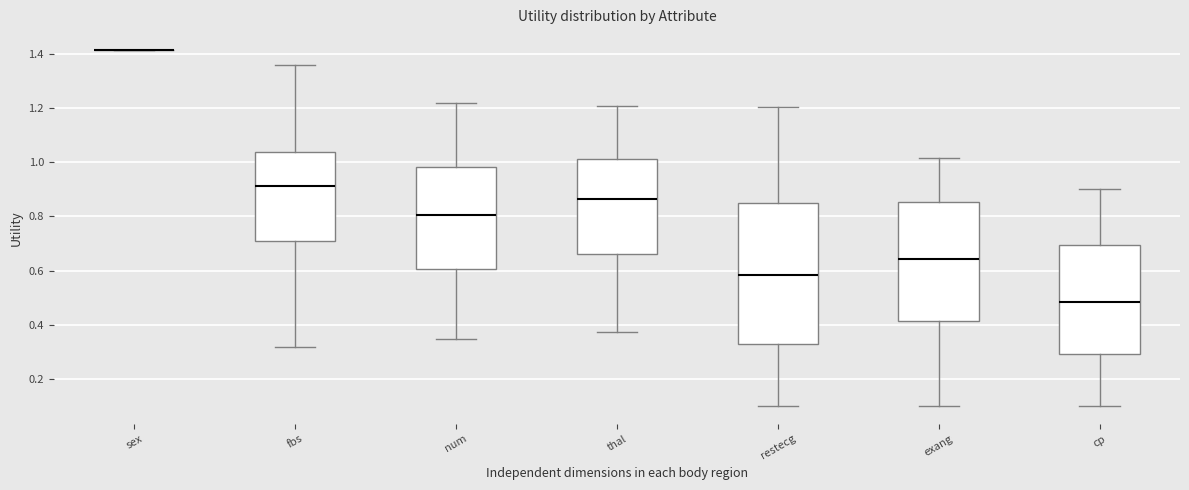

Reading left to right, transcribe this box plot: for each box, give where its median line is, the range the box spans, and where its two whiskers end, as read against the y-axis. The values are not printed on the chart, so give them approximately, as read against the axis.

sex: box collapsed to a line at 1.42, whiskers 1.42 to 1.42
fbs: median 0.92, box 0.72 to 1.04, whiskers 0.32 to 1.36
num: median 0.80, box 0.60 to 0.98, whiskers 0.34 to 1.22
thal: median 0.86, box 0.66 to 1.02, whiskers 0.38 to 1.20
restecg: median 0.58, box 0.34 to 0.84, whiskers 0.10 to 1.20
exang: median 0.64, box 0.42 to 0.86, whiskers 0.10 to 1.02
cp: median 0.48, box 0.30 to 0.70, whiskers 0.10 to 0.90